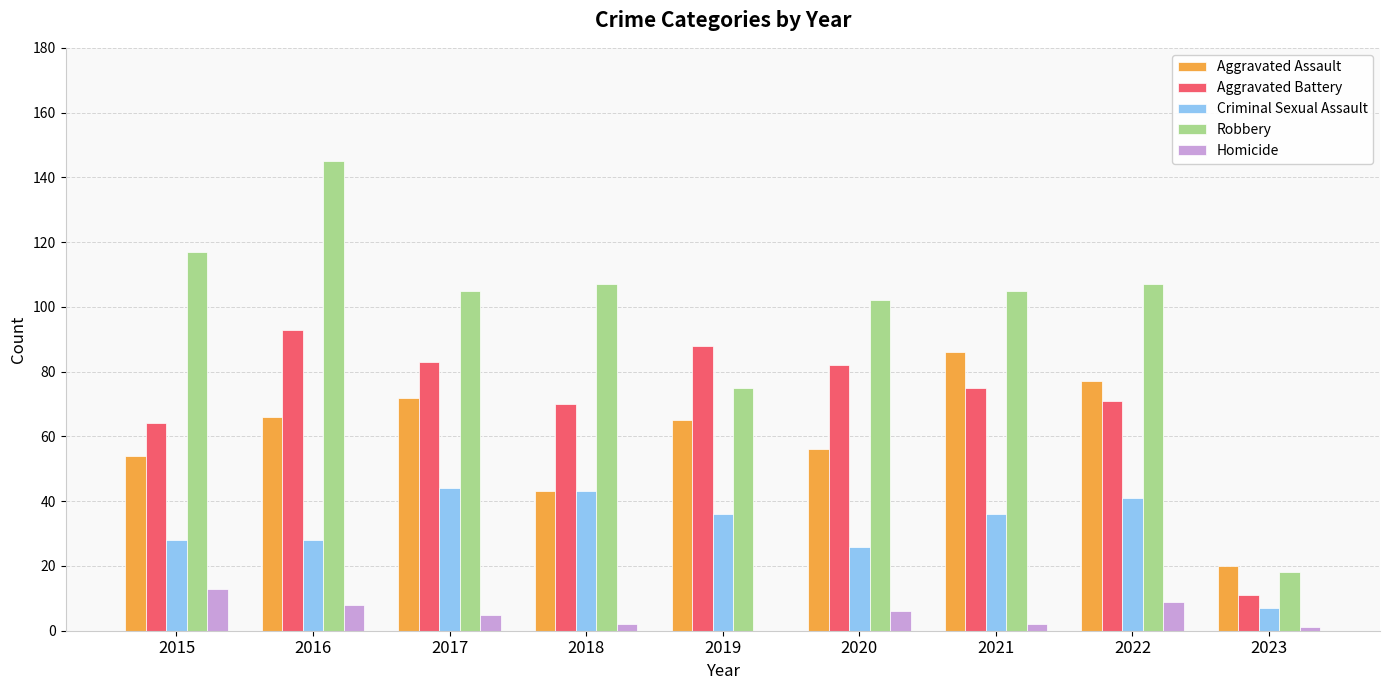

Reading right to left, list all the values displayed in this chart.

Aggravated Assault: 20	77	86	56	65	43	72	66	54
Aggravated Battery: 11	71	75	82	88	70	83	93	64
Criminal Sexual Assault: 7	41	36	26	36	43	44	28	28
Robbery: 18	107	105	102	75	107	105	145	117
Homicide: 1	9	2	6	0	2	5	8	13